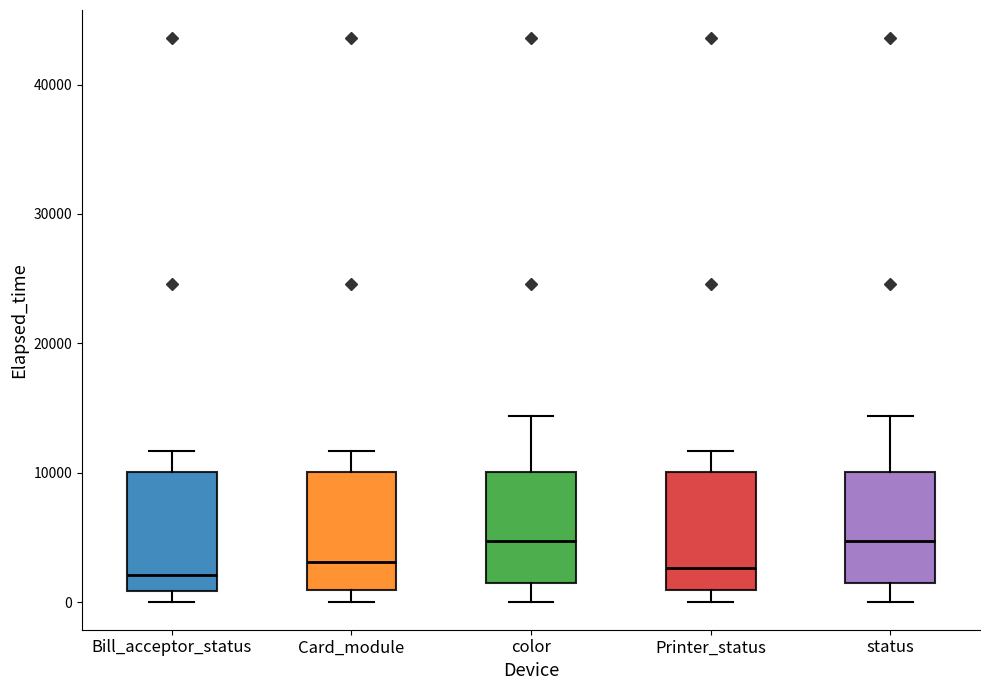

Reading left to right, read every box against the y-axis: the position of its median line, the range the box covers, and the ends of its whiskers. The values are not printed on the chart, so give them approximately, as read against the axis.

Bill_acceptor_status: median 2000, box 1000 to 10000, whiskers 0 to 12000
Card_module: median 3000, box 1000 to 10000, whiskers 0 to 12000
color: median 5000, box 1000 to 10000, whiskers 0 to 14000
Printer_status: median 3000, box 1000 to 10000, whiskers 0 to 12000
status: median 5000, box 1000 to 10000, whiskers 0 to 14000